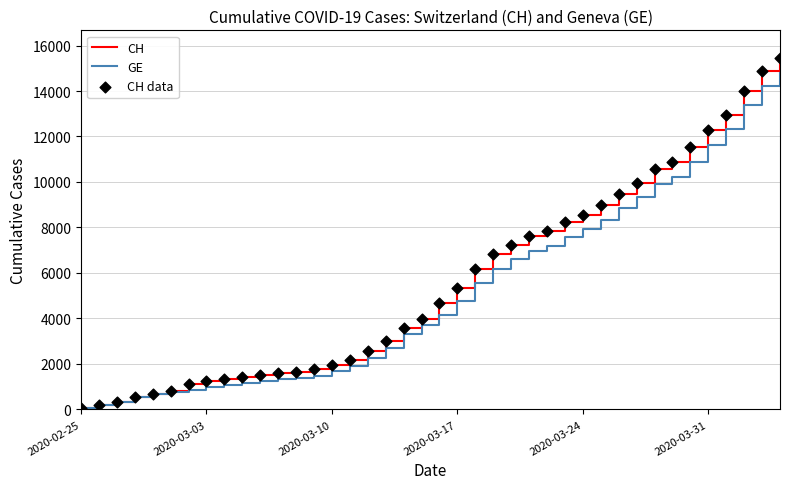

What is the maximum value for CH?

15433